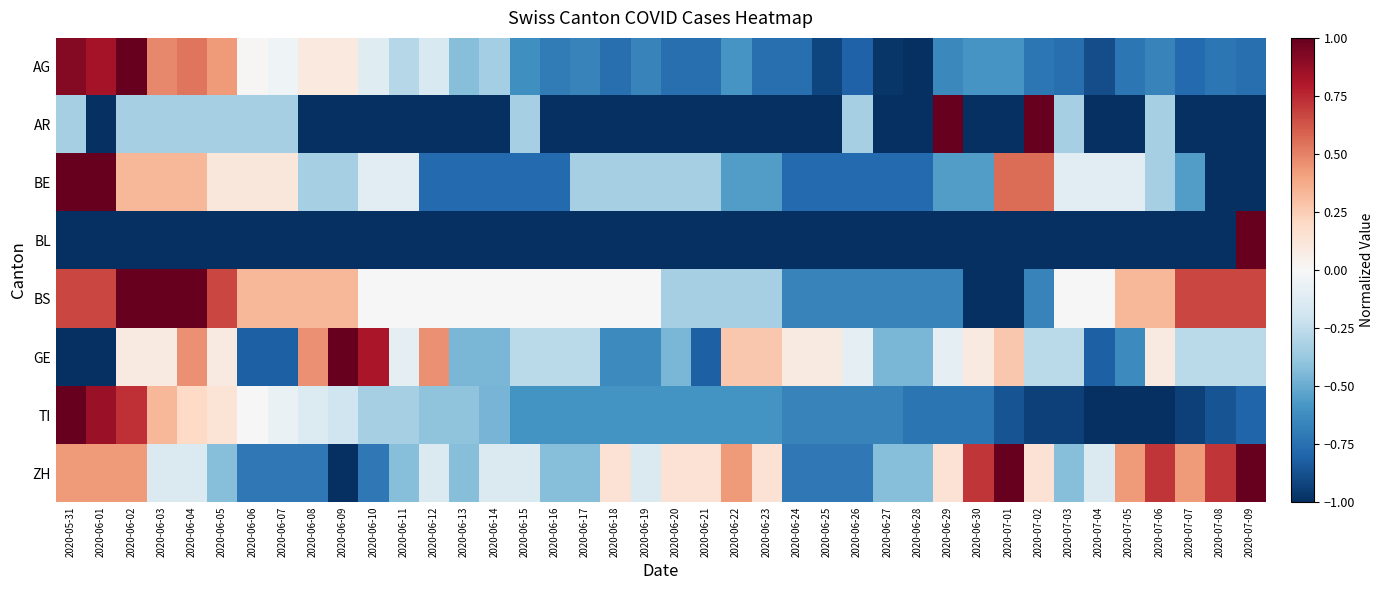

How many data points does each series have?

40